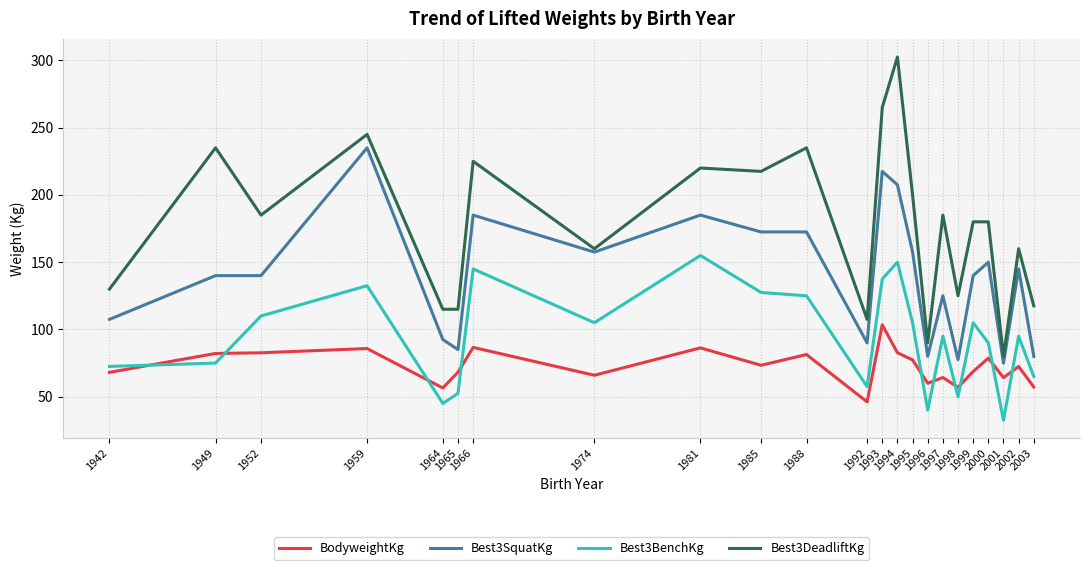

Where is the first local minimum for Best3BenchKg?

1964